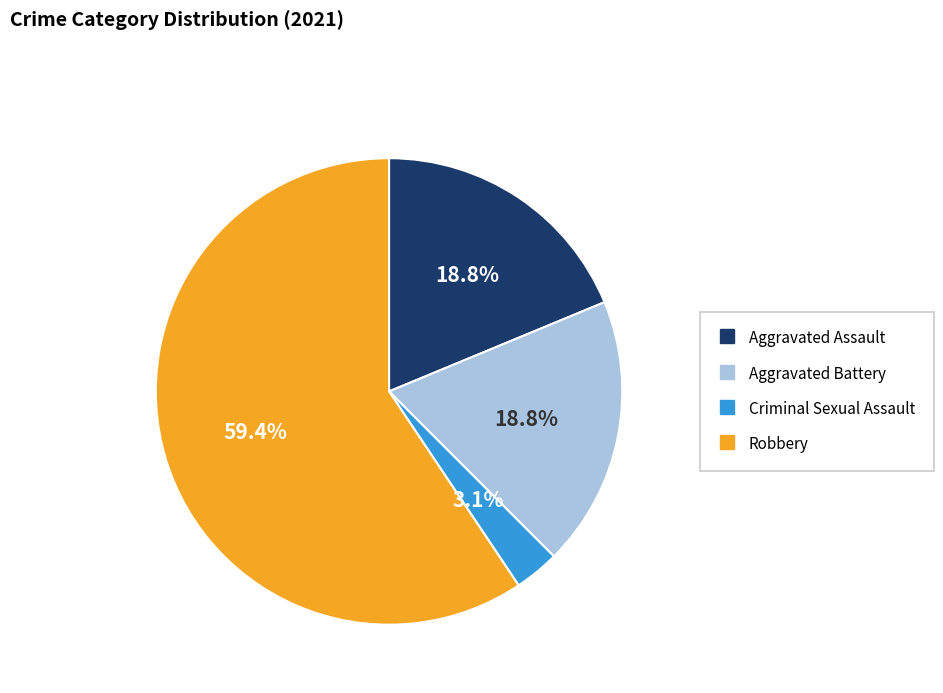

To the nearest percent, what portion does Aggravated Battery represent?

19%